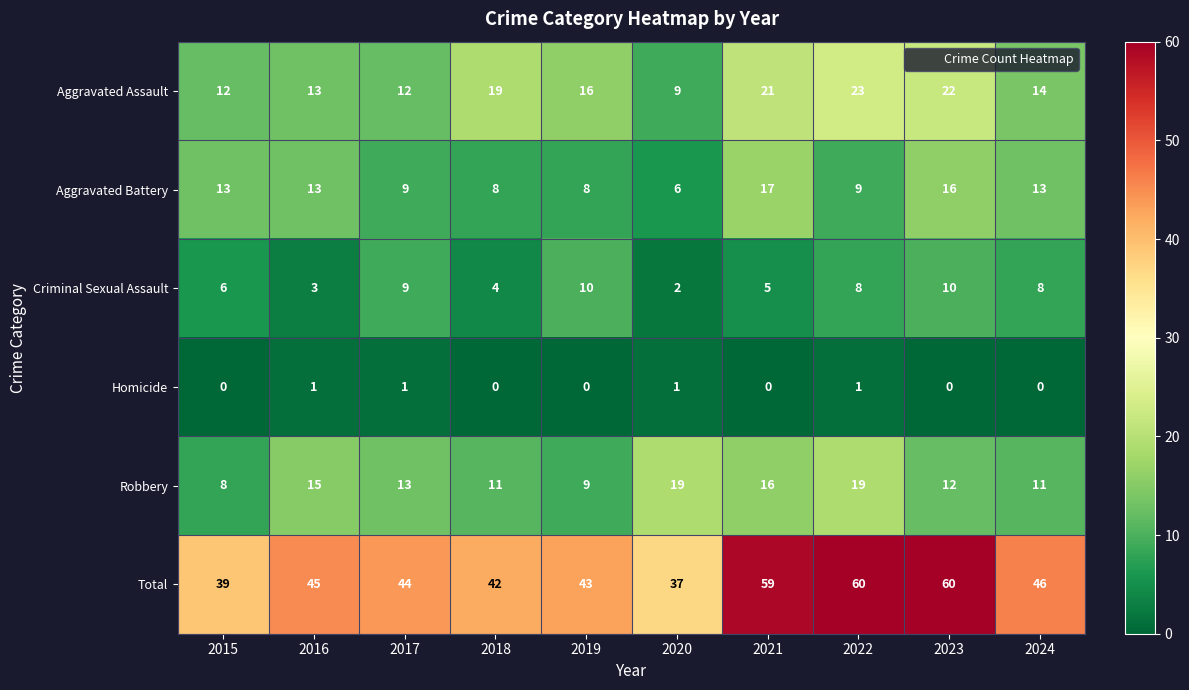

Which series has the widest spread of values?

Total